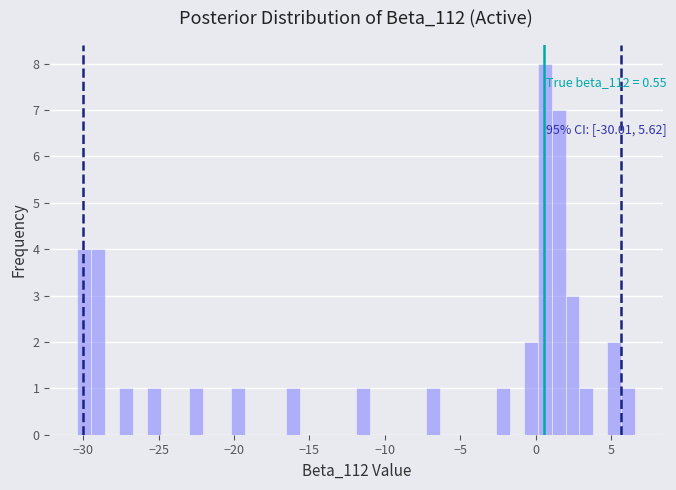

Read against the x-axis, roughly where is the centre of the tallest bar?

0.5